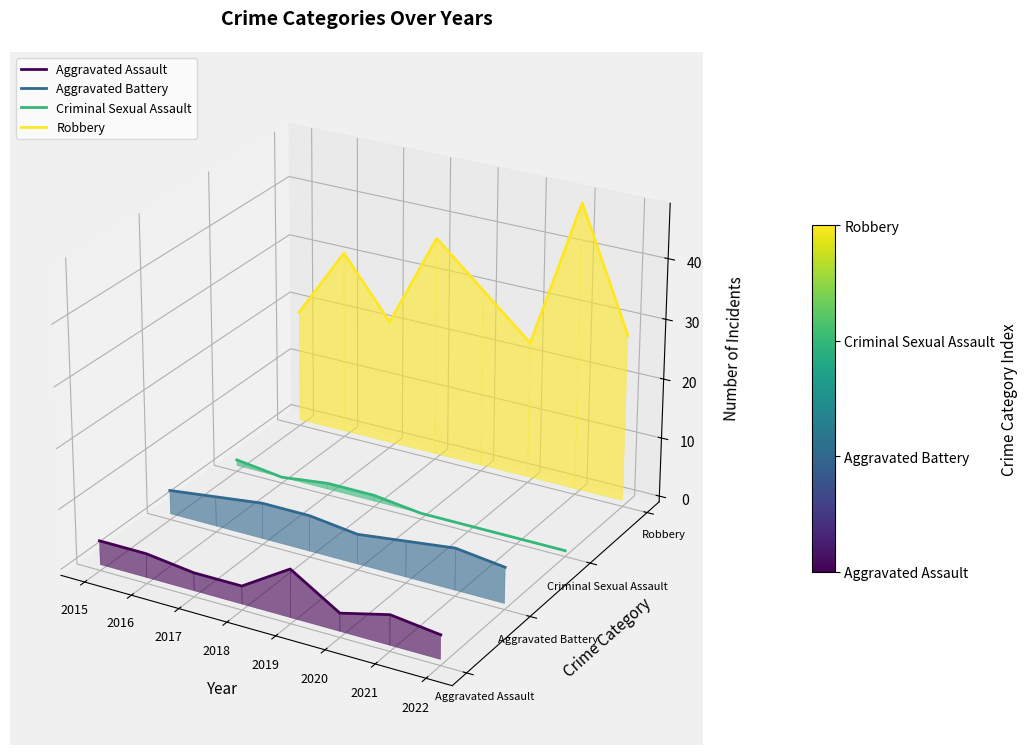

Which category has the highest value across all series?

2021